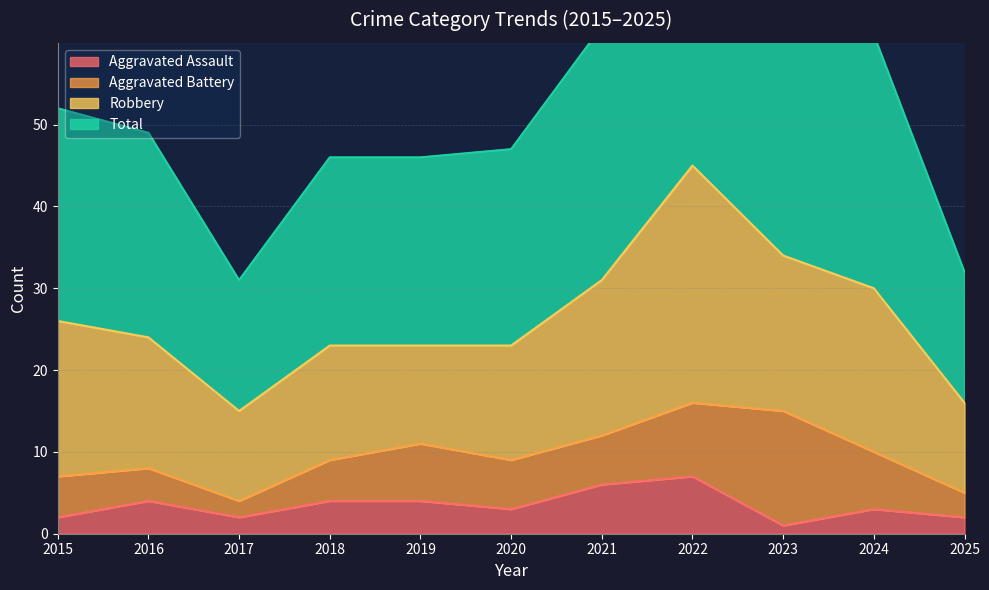

The Aggravated Assault series shows 4 at 2016. True or false?

True